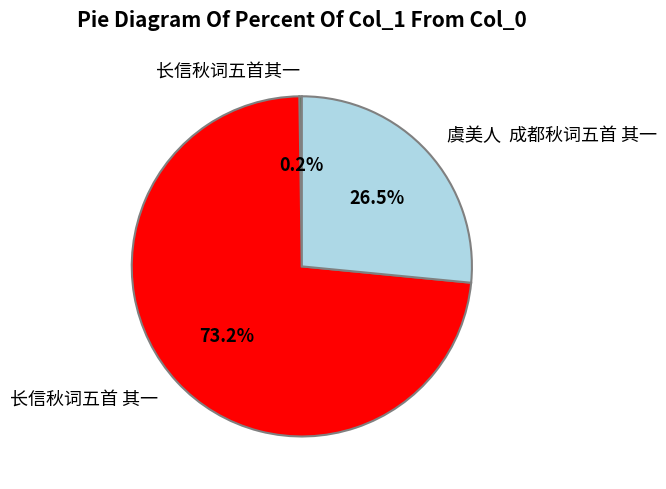

Does 长信秋词五首 其一 account for over 50% of the chart?

Yes